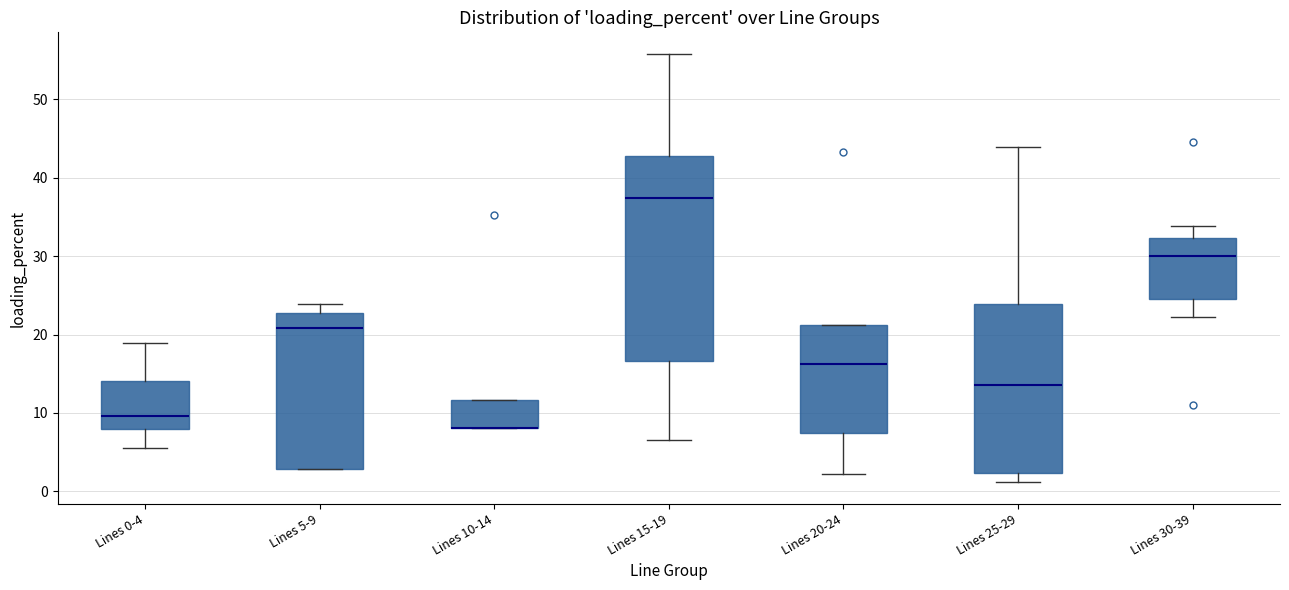

Reading left to right, read every box against the y-axis: the position of its median line, the range the box covers, and the ends of its whiskers. The values are not printed on the chart, so give them approximately, as read against the axis.

Lines 0-4: median 10, box 8 to 14, whiskers 5 to 19
Lines 5-9: median 21, box 3 to 23, whiskers 3 to 24
Lines 10-14: median 8 (drawn on the box's lower edge), box 8 to 12, whiskers 8 to 12
Lines 15-19: median 37, box 17 to 43, whiskers 7 to 56
Lines 20-24: median 16, box 7 to 21, whiskers 2 to 21
Lines 25-29: median 14, box 2 to 24, whiskers 1 to 44
Lines 30-39: median 30, box 25 to 32, whiskers 22 to 34